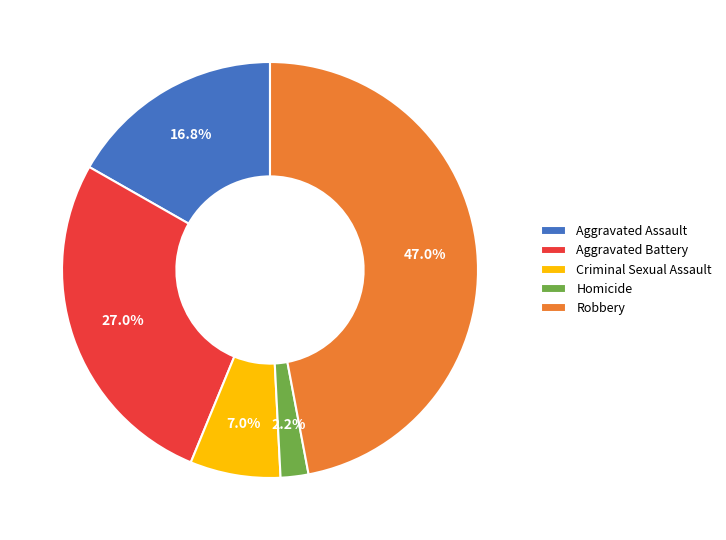

Is it true that Aggravated Battery is 27% of the pie?

True